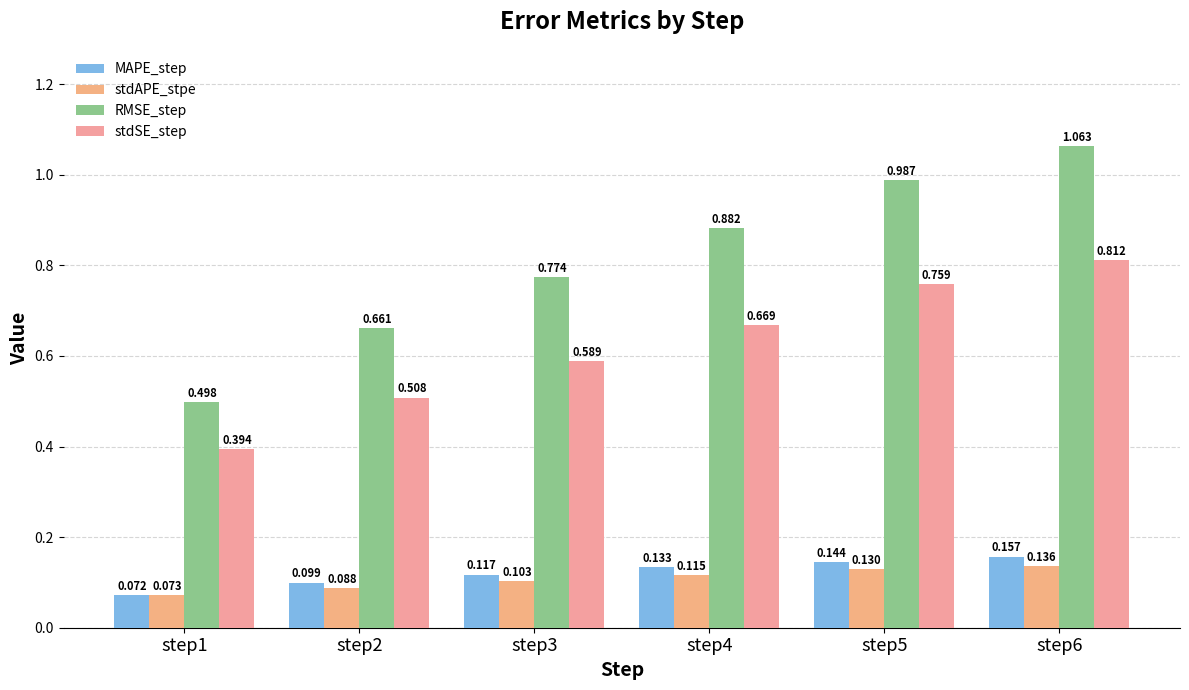

What is the value of the stdAPE_stpe bar at the 2nd from the left?

0.1